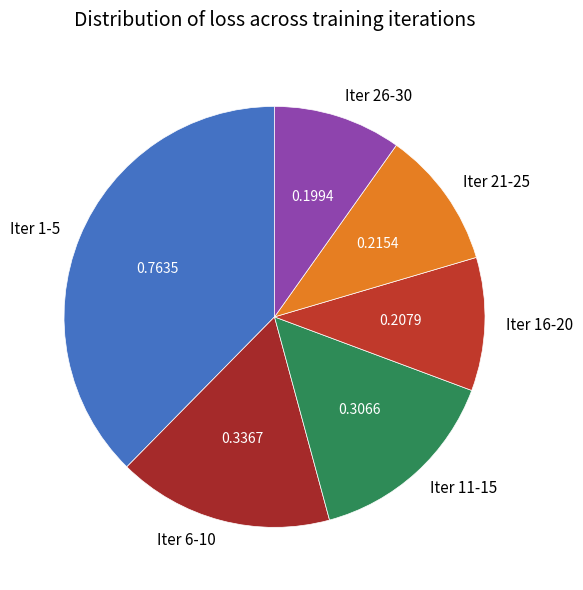

Which category has the biggest portion of the pie?

Iter 1-5